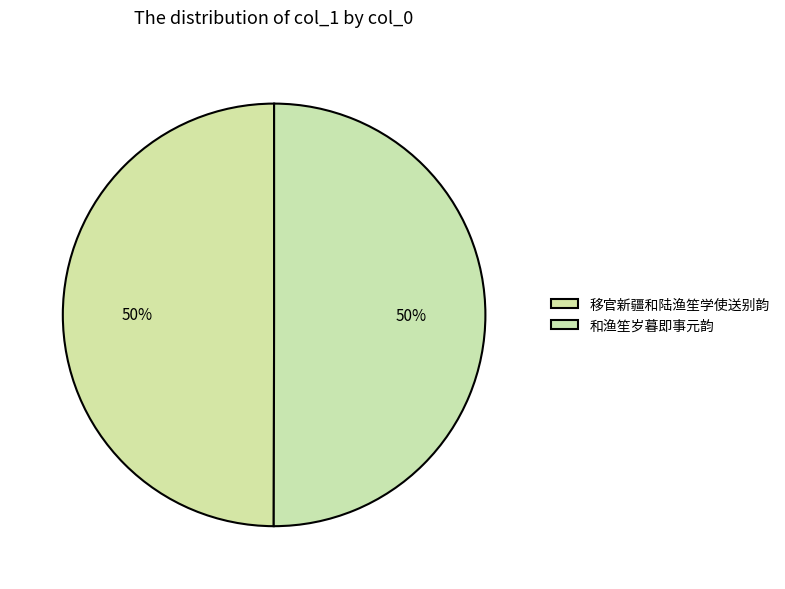

How many slices are in this pie chart?

2